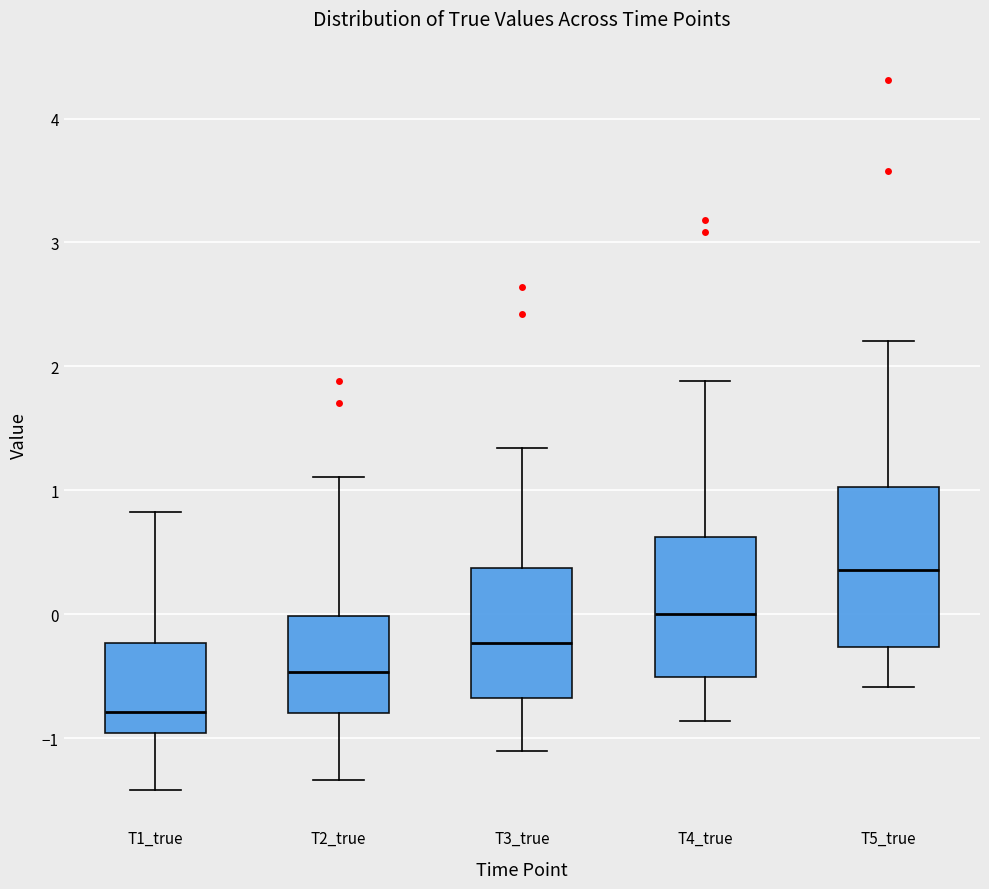

Where does the median line of the box for T2_true sit on the y-axis? The values are not printed on the chart, so give them approximately, as read against the axis.

-0.5